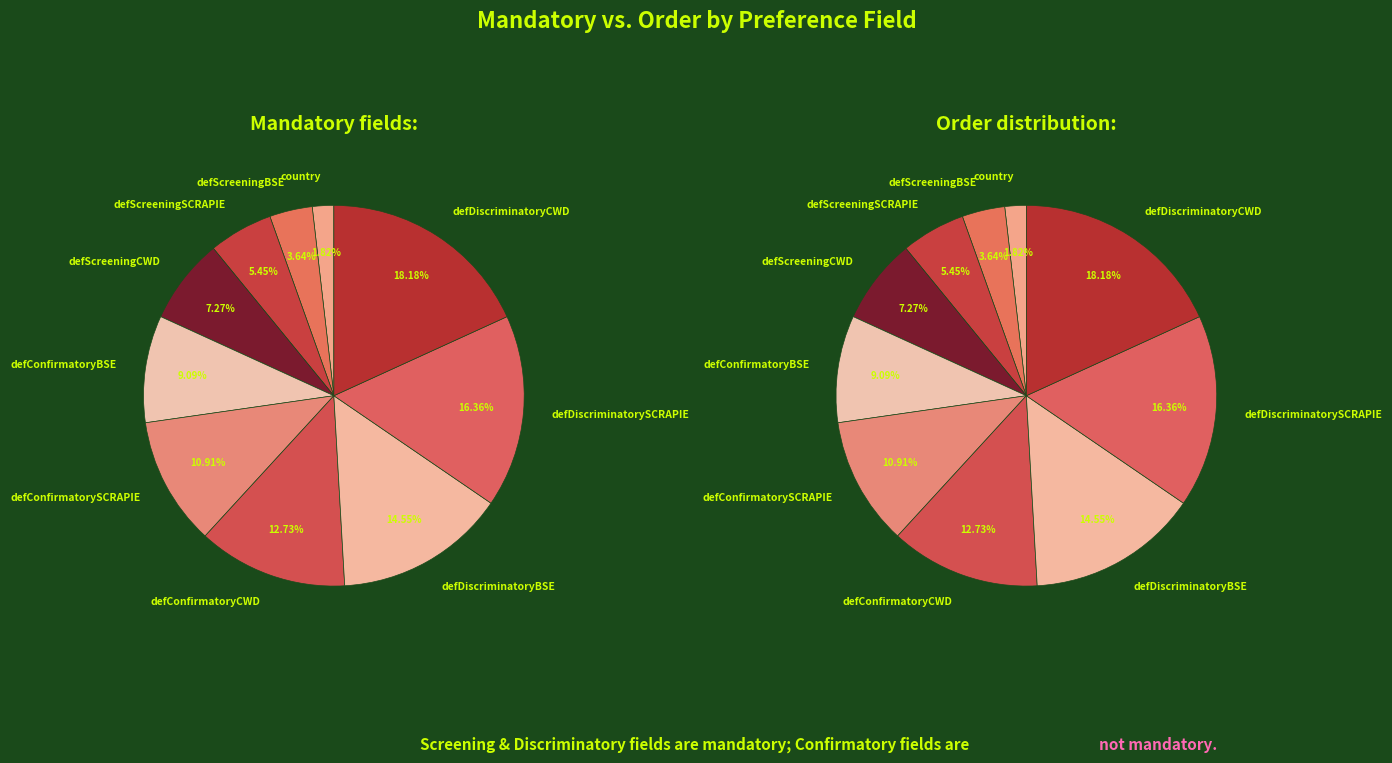

Which series changed the most between defDiscriminatoryBSE and defDiscriminatorySCRAPIE?

Mandatory